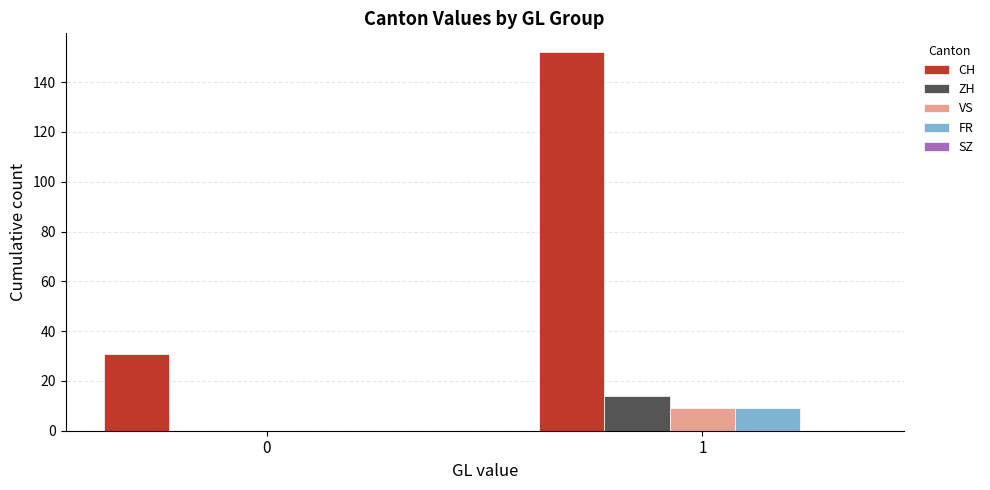

The ZH series shows 9 at 0. True or false?

False